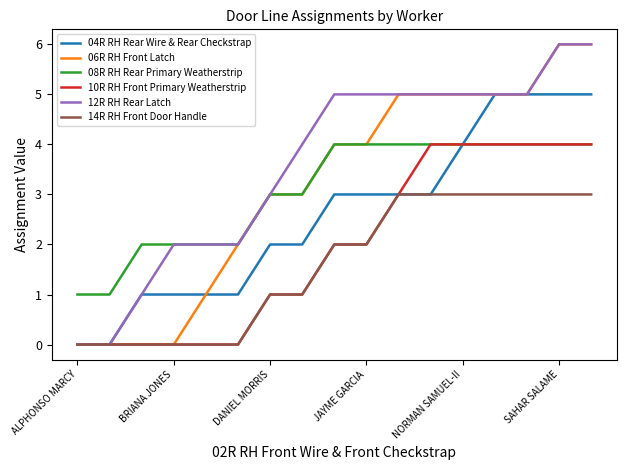

True or false: 08R RH Rear Primary Weatherstrip and 14R RH Front Door Handle cross at least once.

False